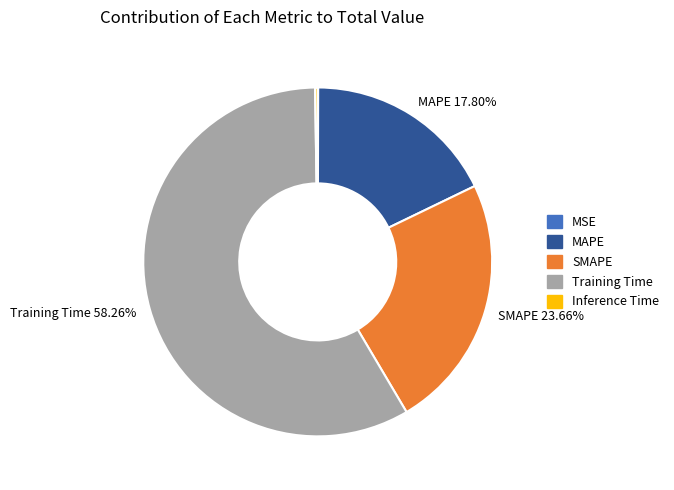

How much of the chart is everything except MAPE?

82.2%